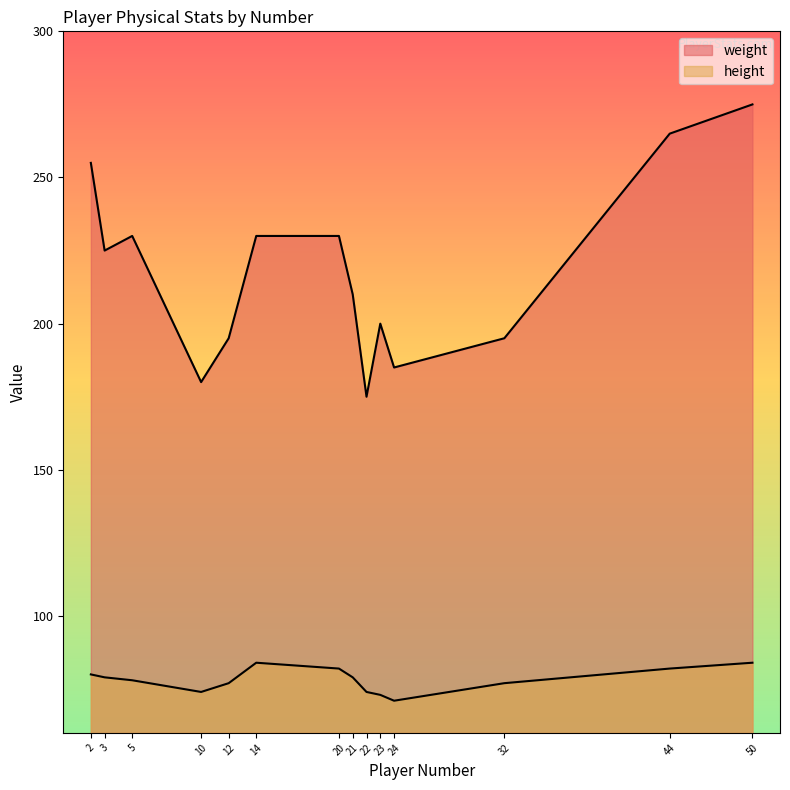

What is the sum of all height values?

1094